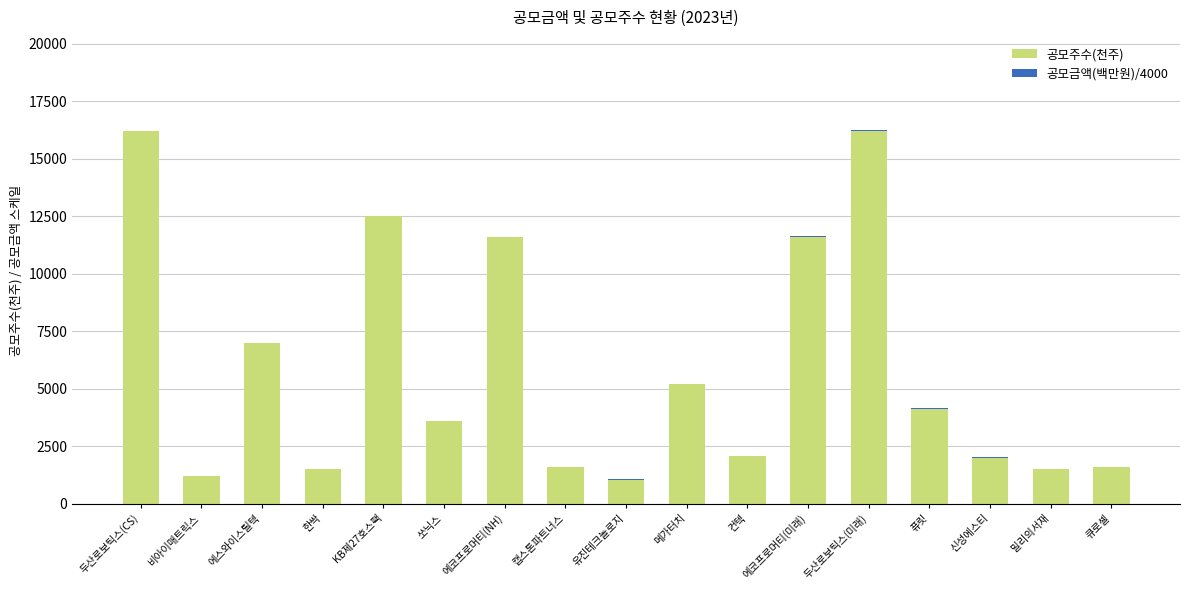

At which label is 공모주수(천주) closest to 8624?

에스와이스틸텍